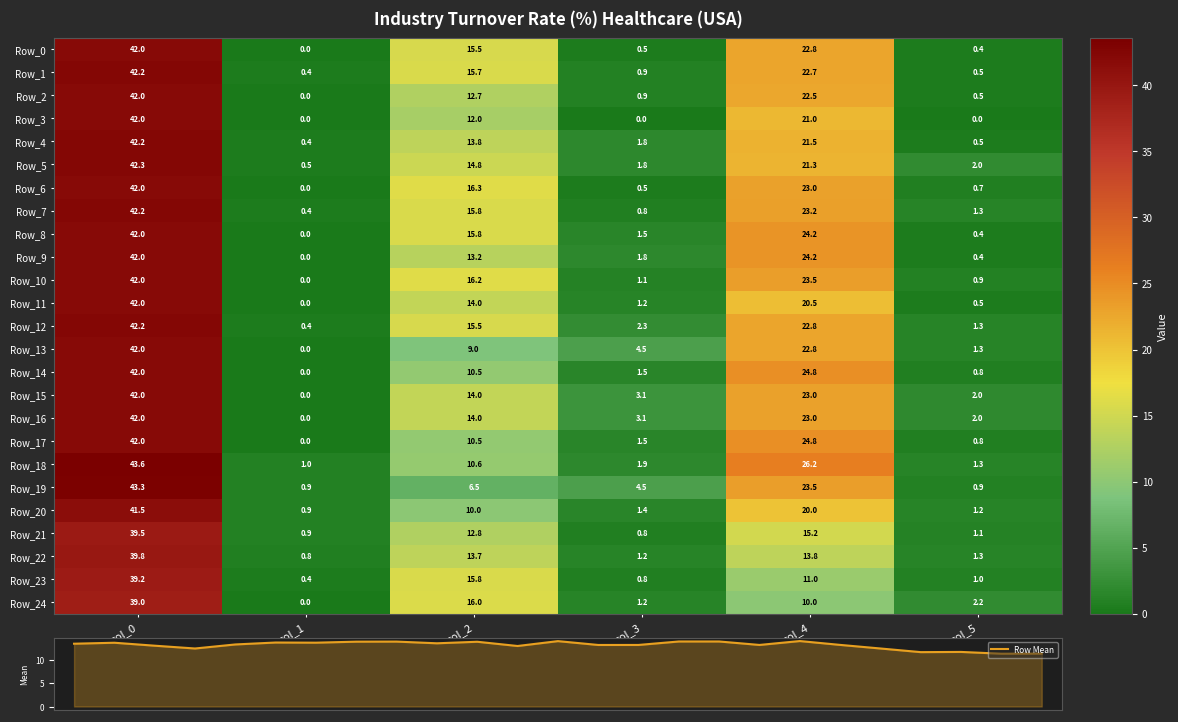

What is the difference between the highest and lowest values at col_4?

16.2